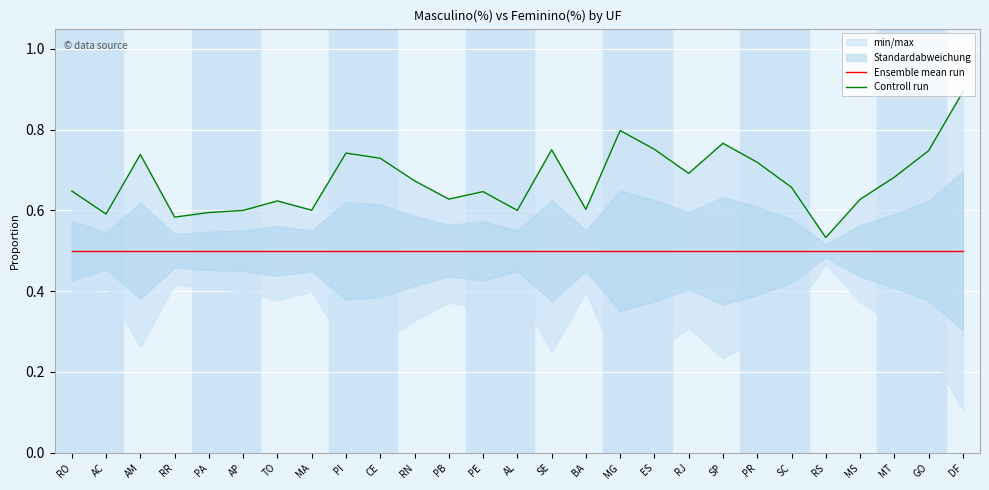

What is the sum of the Ensemble mean run values at AM and RR?

1.0